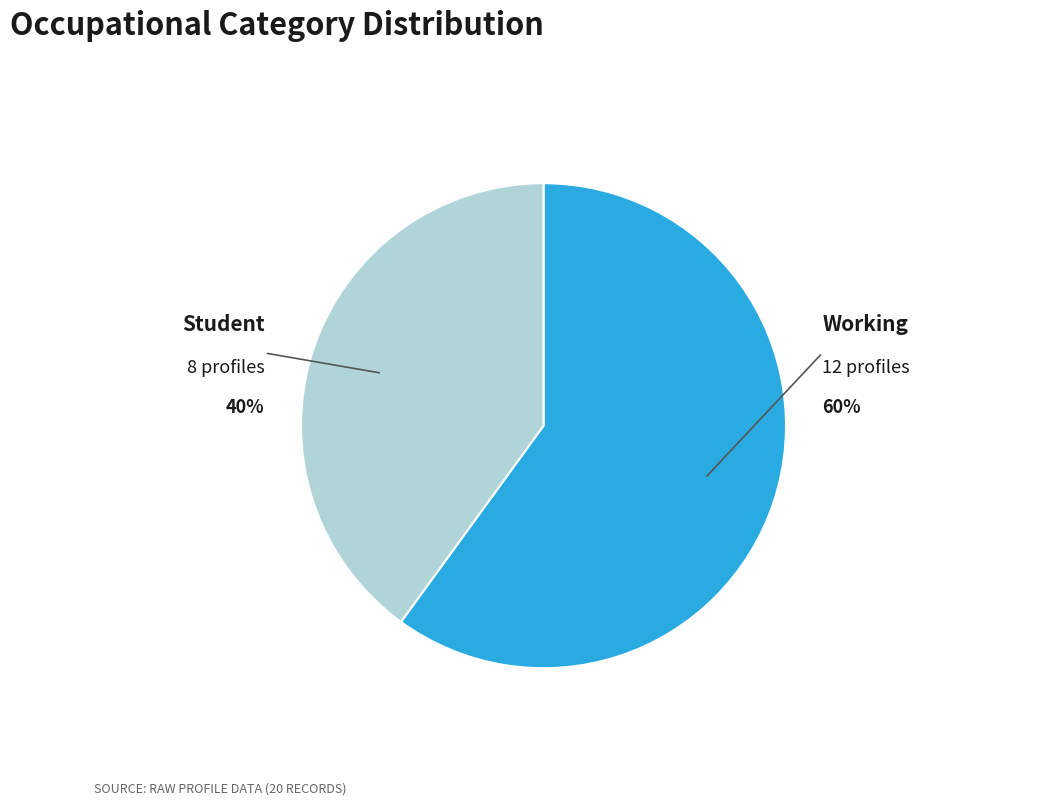

To the nearest percent, what is the difference between the largest and smallest slice percentages?

20%